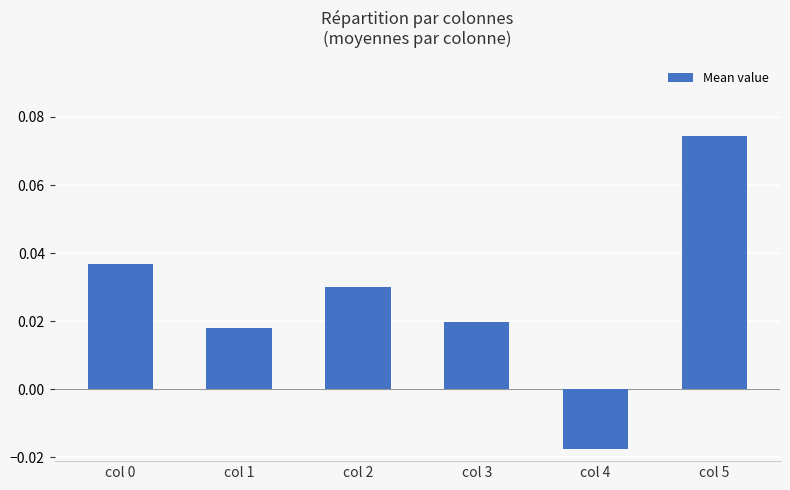

How many data points does each series have?

6